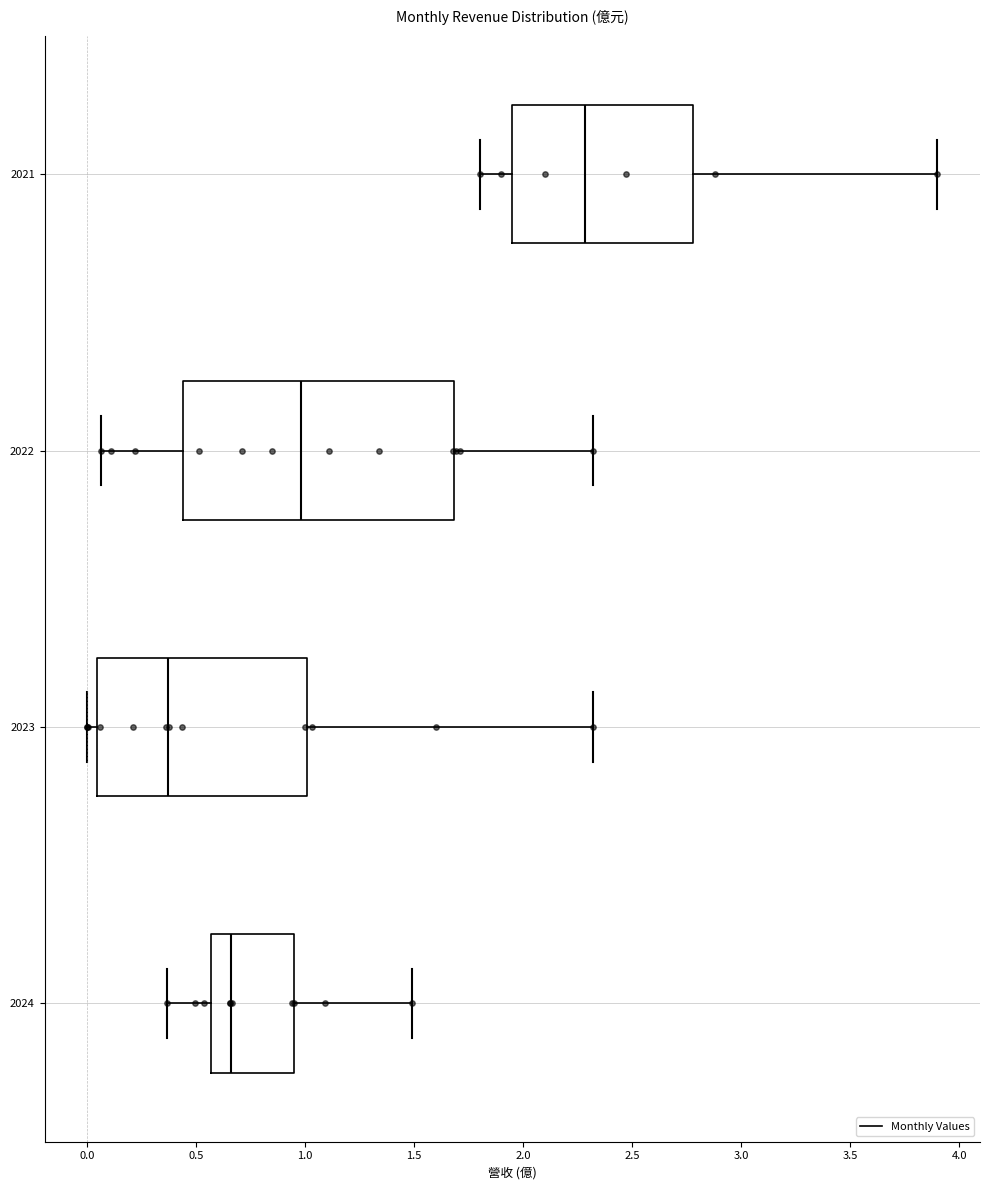

Reading bottom to top, transcribe this box plot: for each box, give where its median line is, the range the box spans, and where its two whiskers end, as read against the x-axis. The values are not printed on the chart, so give them approximately, as read against the axis.

2024: median 0.65, box 0.55 to 0.95, whiskers 0.35 to 1.50
2023: median 0.35, box 0.05 to 1.00, whiskers 0.00 to 2.30
2022: median 1.00, box 0.45 to 1.70, whiskers 0.05 to 2.30
2021: median 2.30, box 1.95 to 2.80, whiskers 1.80 to 3.90